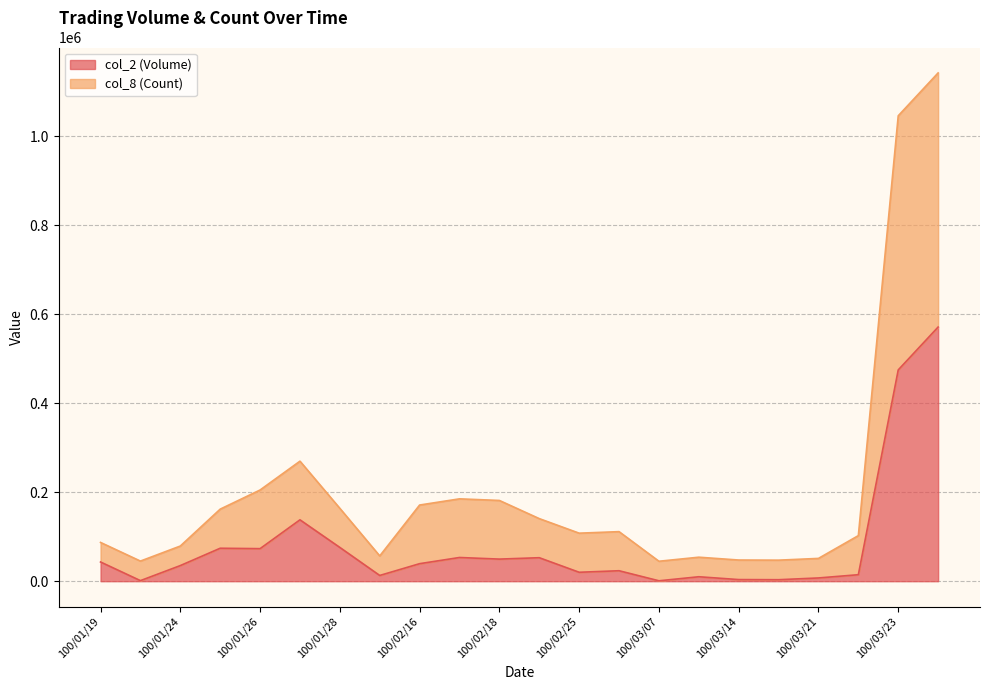

What is the difference between the highest and lowest values at 100/03/21?

43953.1